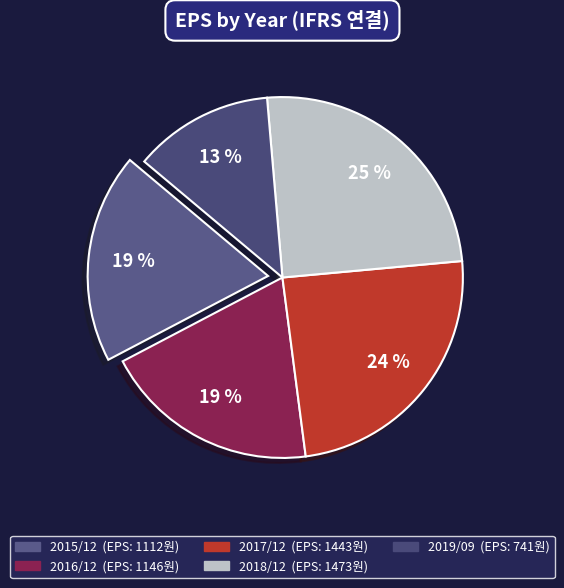

Combined, do 2016/12 and 2015/12 account for over 50%?

No